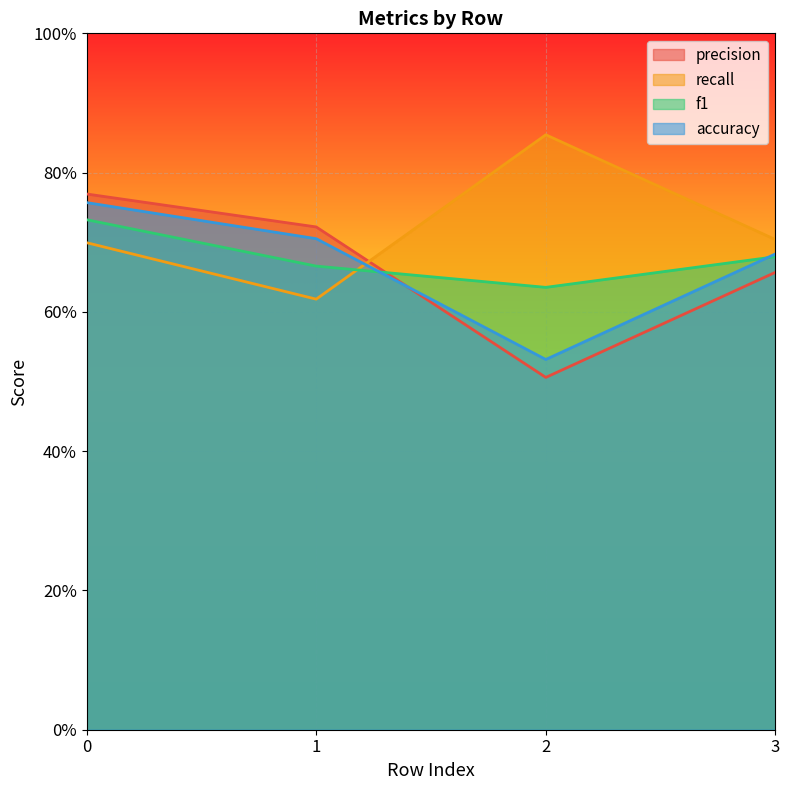

True or false: f1 has a value of 0.6 at 2.

True